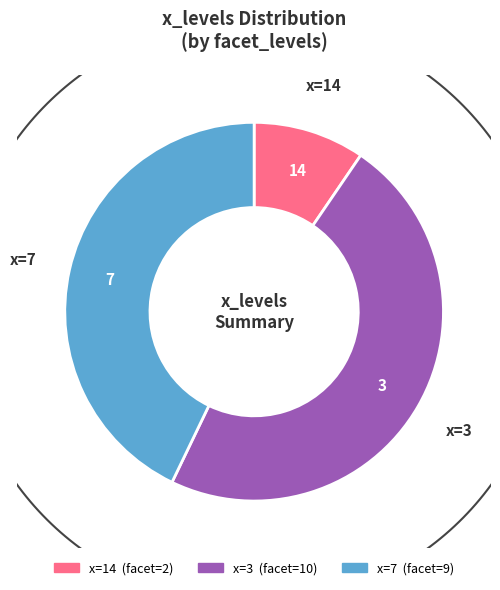

Is there any slice that represents more than half of the pie?

No